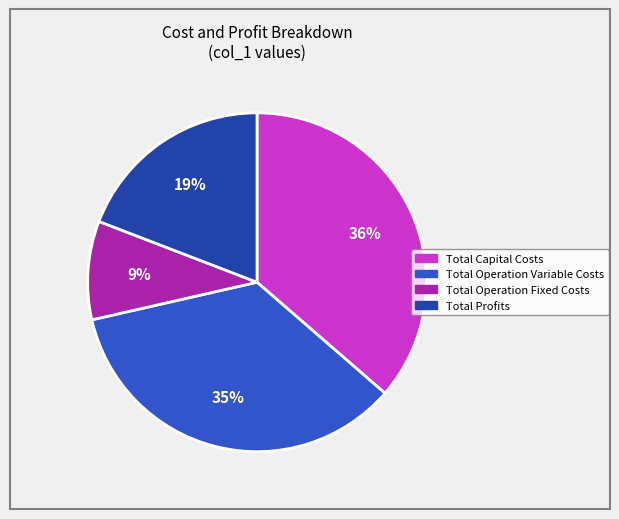

Rank the categories by value from lowest to highest.

Total Operation Fixed Costs, Total Profits, Total Operation Variable Costs, Total Capital Costs